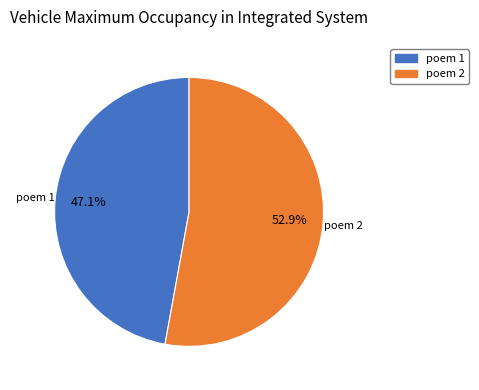

What is the smallest slice in the pie chart?

poem 1